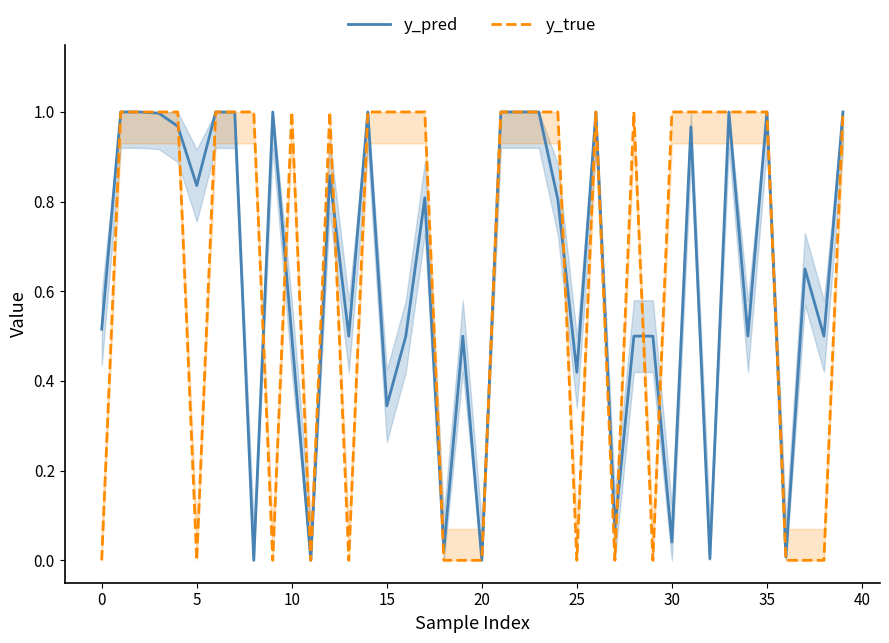

What is the average value of the y_pred series?

0.6